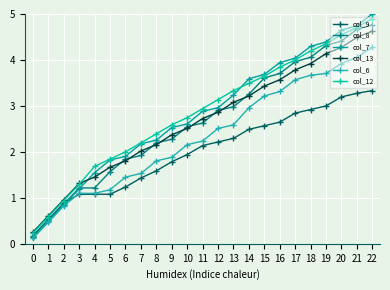

True or false: col_9 and col_8 intersect in this chart.

True